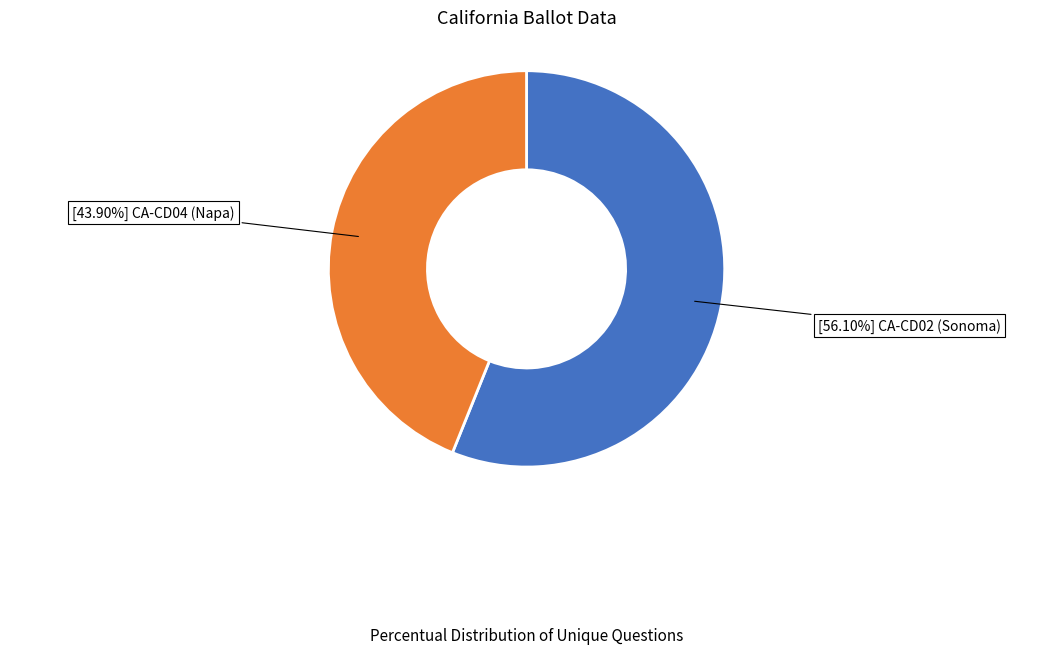

Count the number of slices in the pie.

2